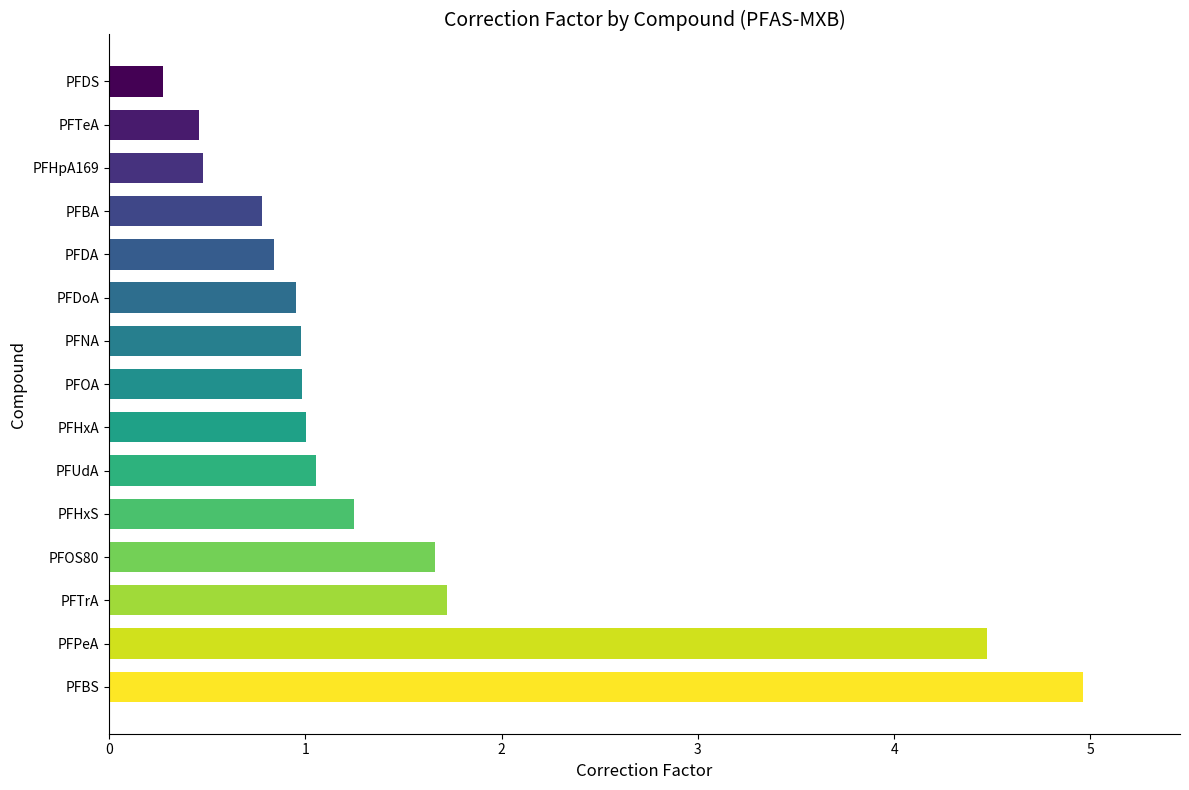

Reading top to bottom, extract all data points from this chart.

PFDS=0.3	PFTeA=0.5	PFHpA169=0.5	PFBA=0.8	PFDA=0.8	PFDoA=1.0	PFNA=1.0	PFOA=1.0	PFHxA=1.0	PFUdA=1.1	PFHxS=1.2	PFOS80=1.7	PFTrA=1.7	PFPeA=4.5	PFBS=5.0